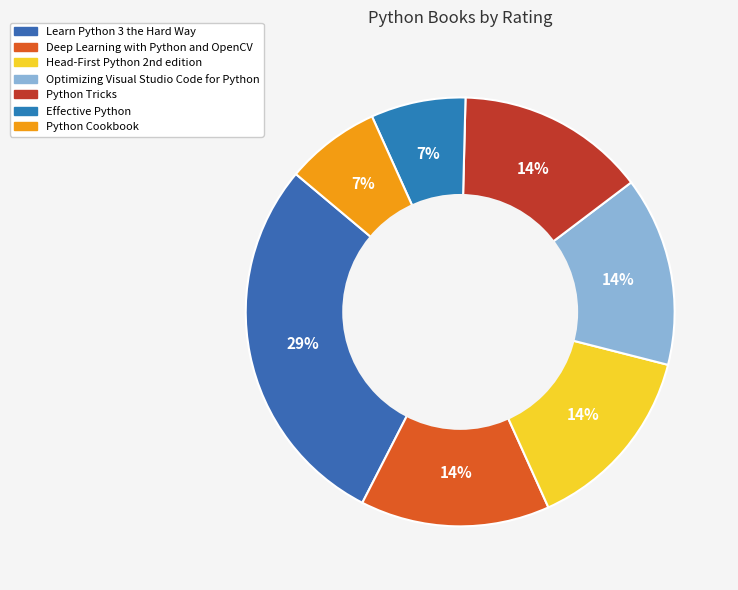

Rank the categories by value from lowest to highest.

Effective Python, Python Cookbook, Deep Learning with Python and OpenCV, Head-First Python 2nd edition, Optimizing Visual Studio Code for Python, Python Tricks, Learn Python 3 the Hard Way